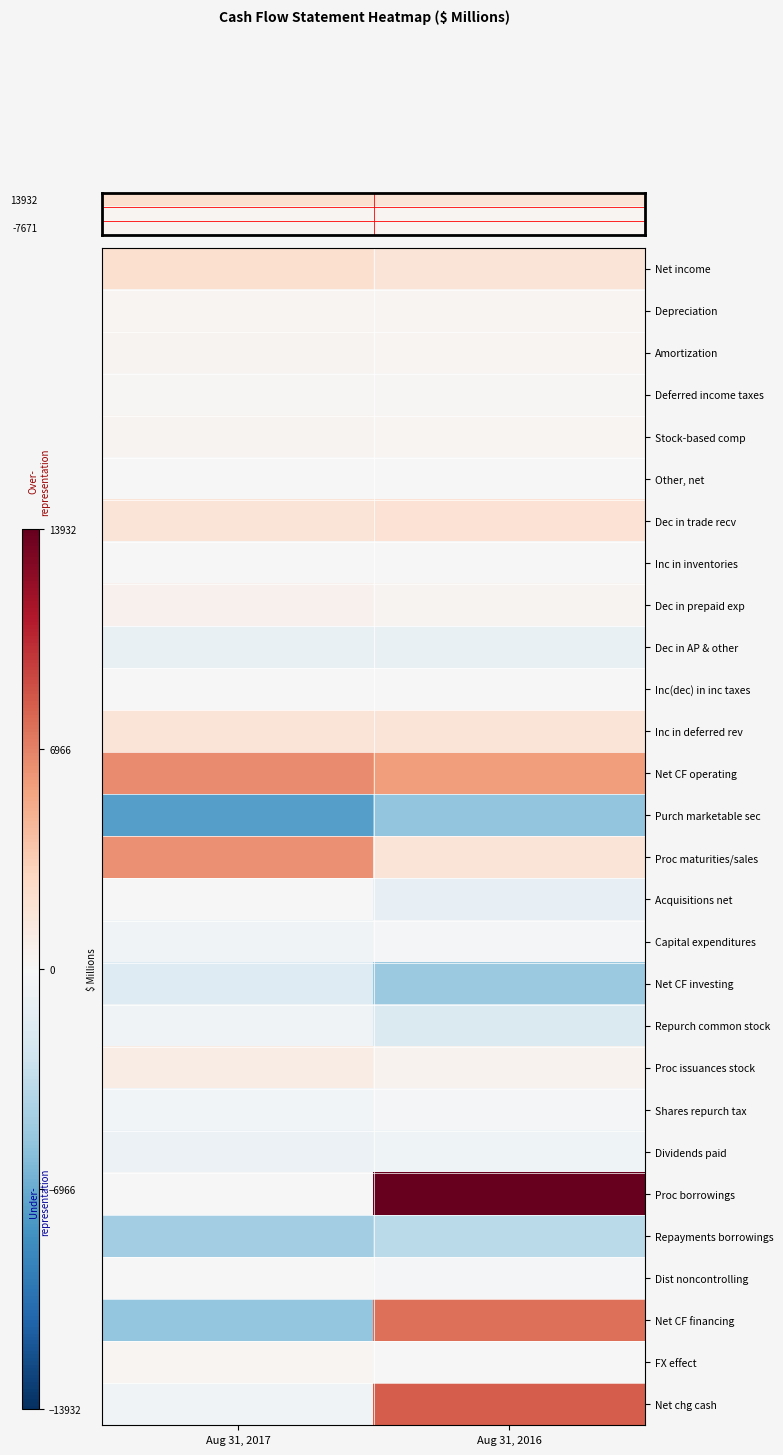

Count the number of categories in the chart.

2